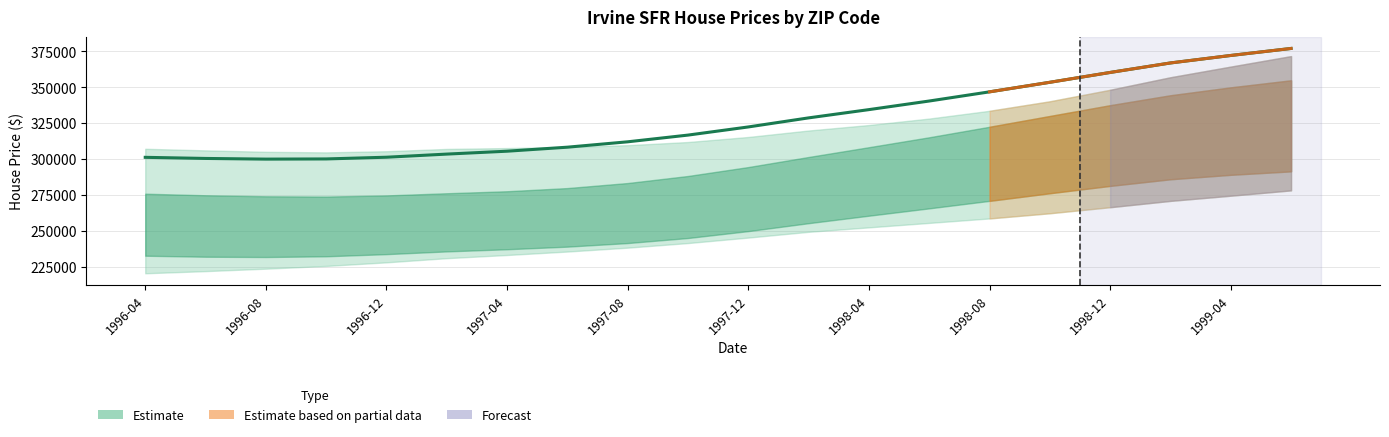

What is the sum of the values at 15 and 13?

693987.5